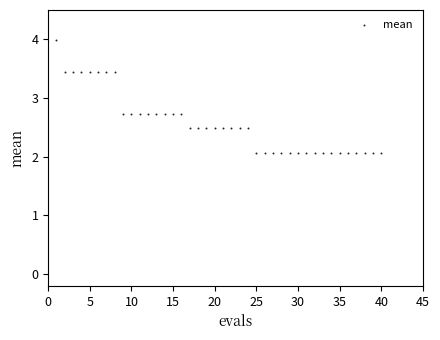

What is the range of Y values (max minus min)?

1.9